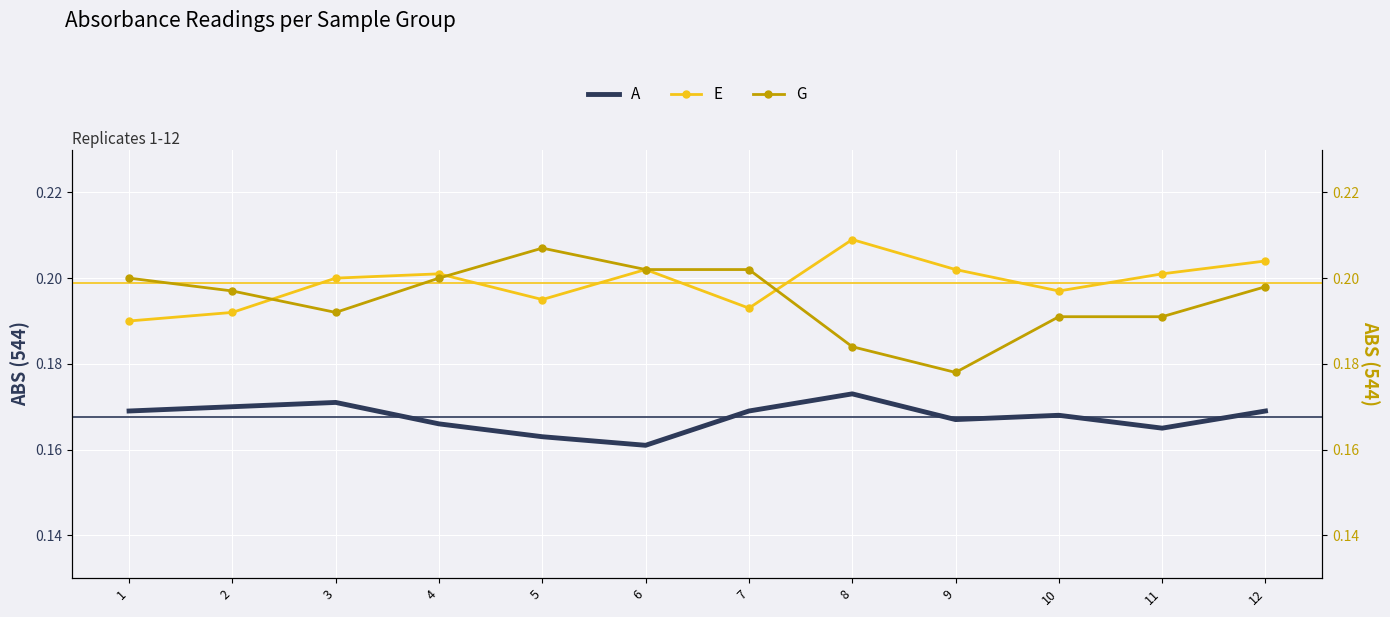

Reading right to left, extract all data points from this chart.

A: 12=0.2	11=0.2	10=0.2	9=0.2	8=0.2	7=0.2	6=0.2	5=0.2	4=0.2	3=0.2	2=0.2	1=0.2
E: 12=0.2	11=0.2	10=0.2	9=0.2	8=0.2	7=0.2	6=0.2	5=0.2	4=0.2	3=0.2	2=0.2	1=0.2
G: 12=0.2	11=0.2	10=0.2	9=0.2	8=0.2	7=0.2	6=0.2	5=0.2	4=0.2	3=0.2	2=0.2	1=0.2